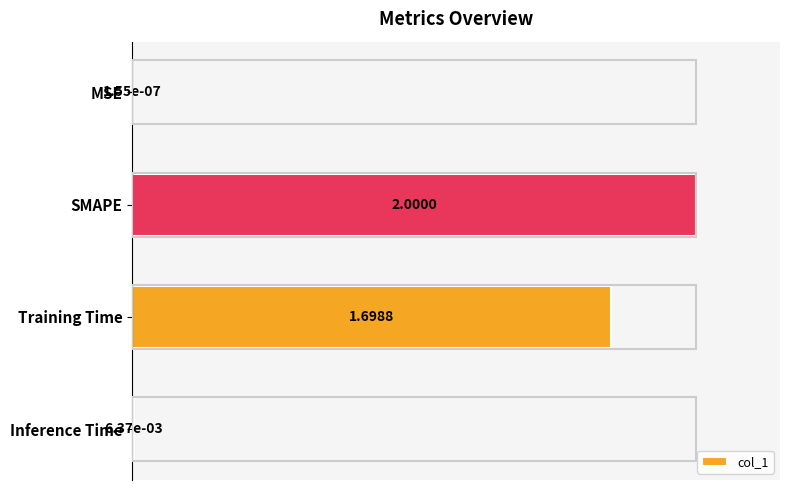

What is the sum of all values?

1.9